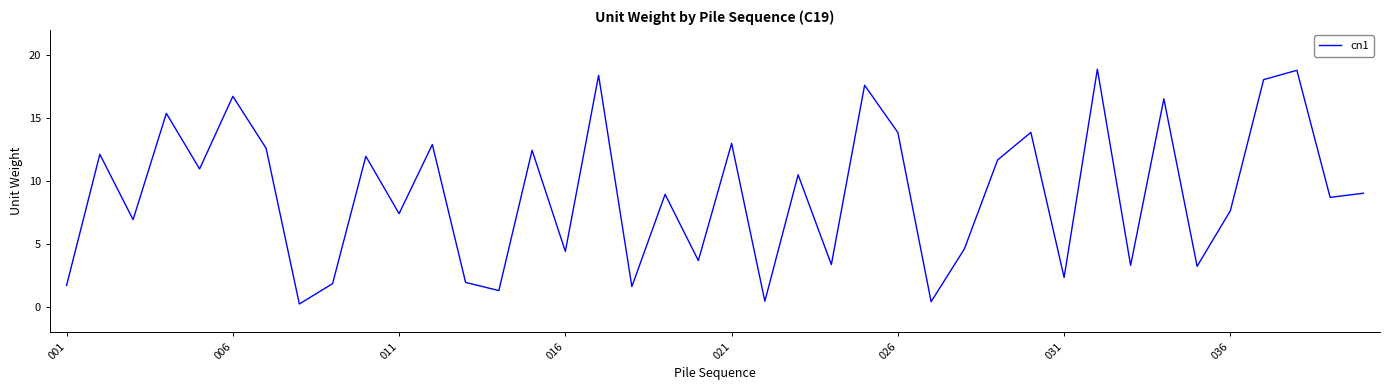

What is the difference between the second highest and second lowest values?

18.4